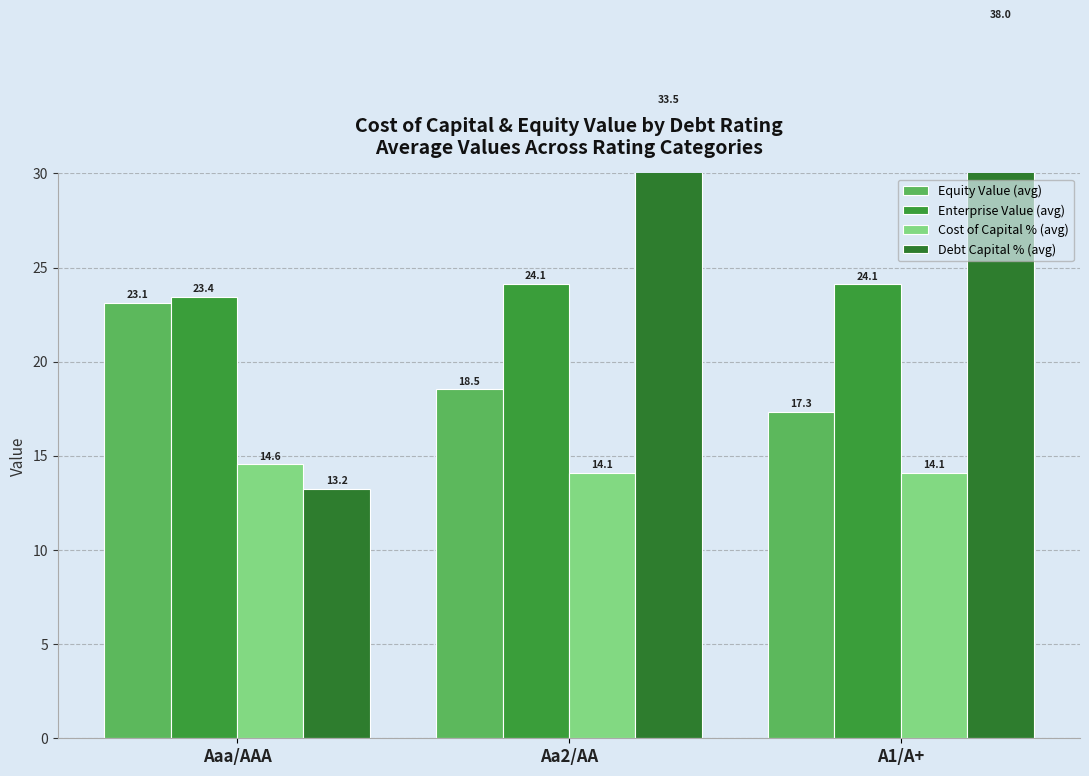

What is the label of the 2nd bar from the right?

Aa2/AA